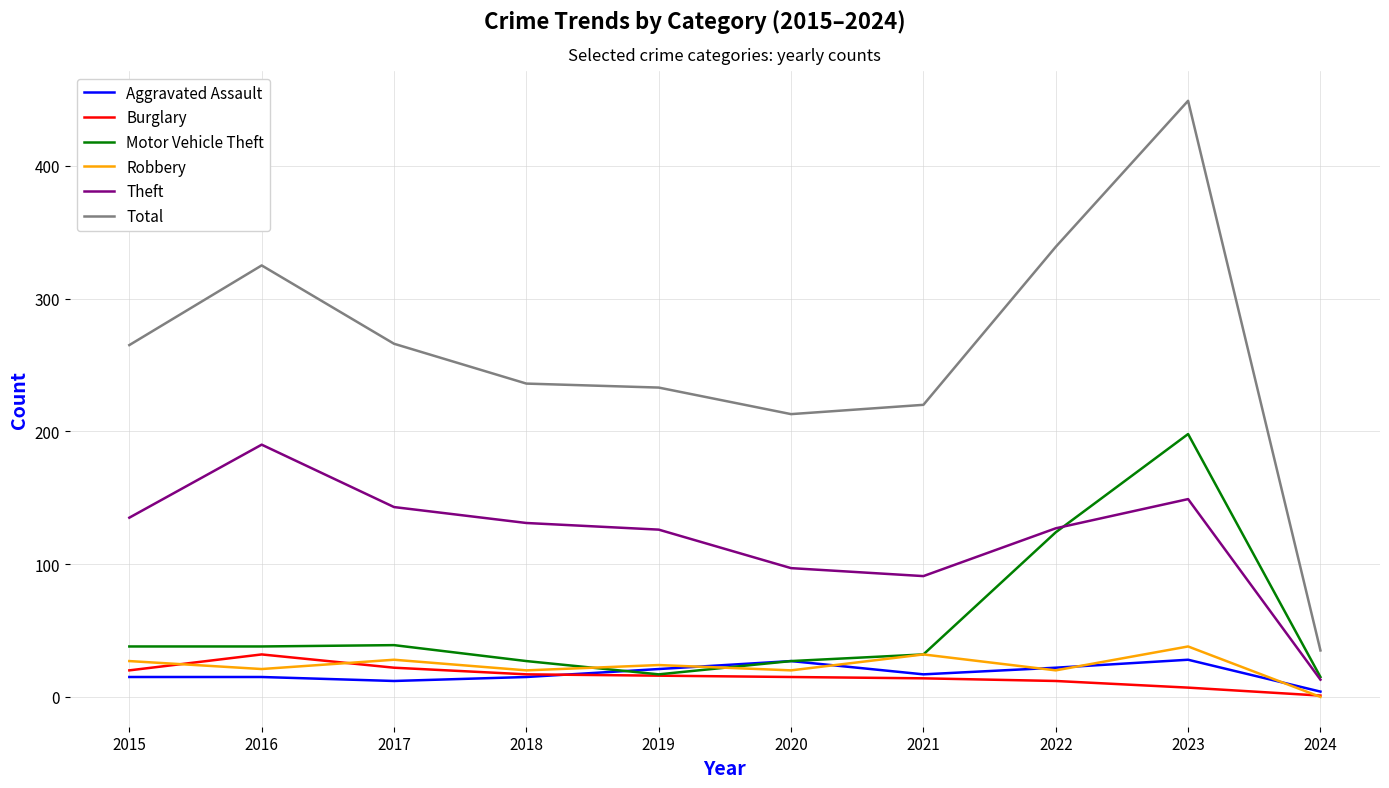

What is the difference between the highest and lowest values at 2017?

254